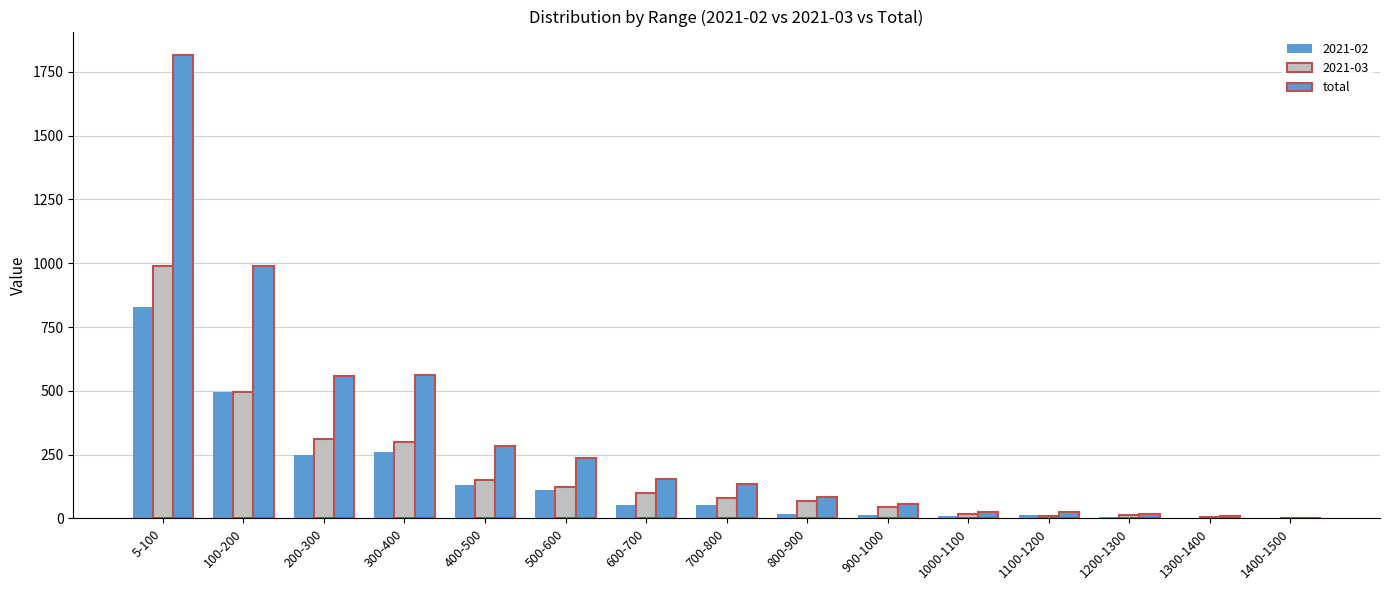

How many data points does each series have?

15